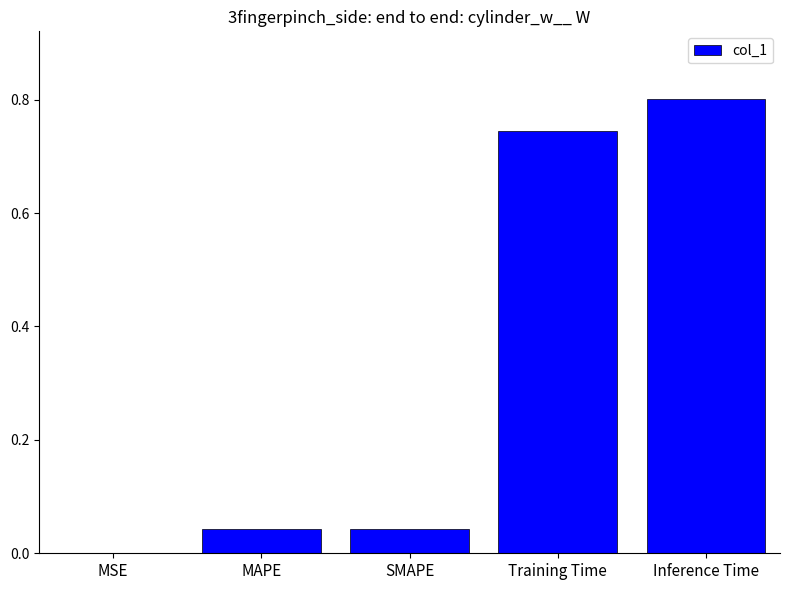

Are the bars horizontal?

No